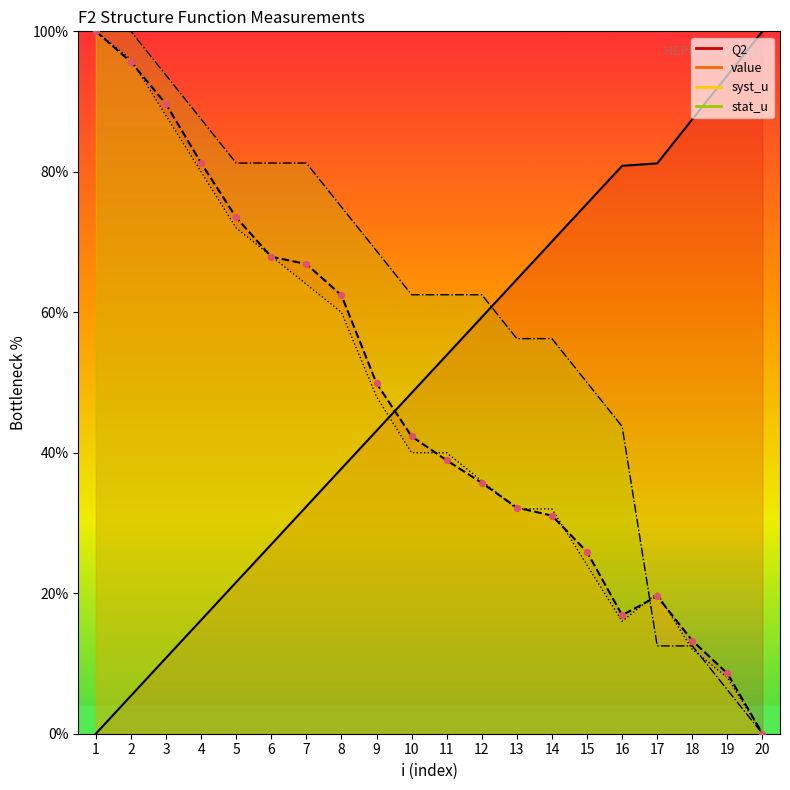

Which series contains the lowest Y value?

Q2